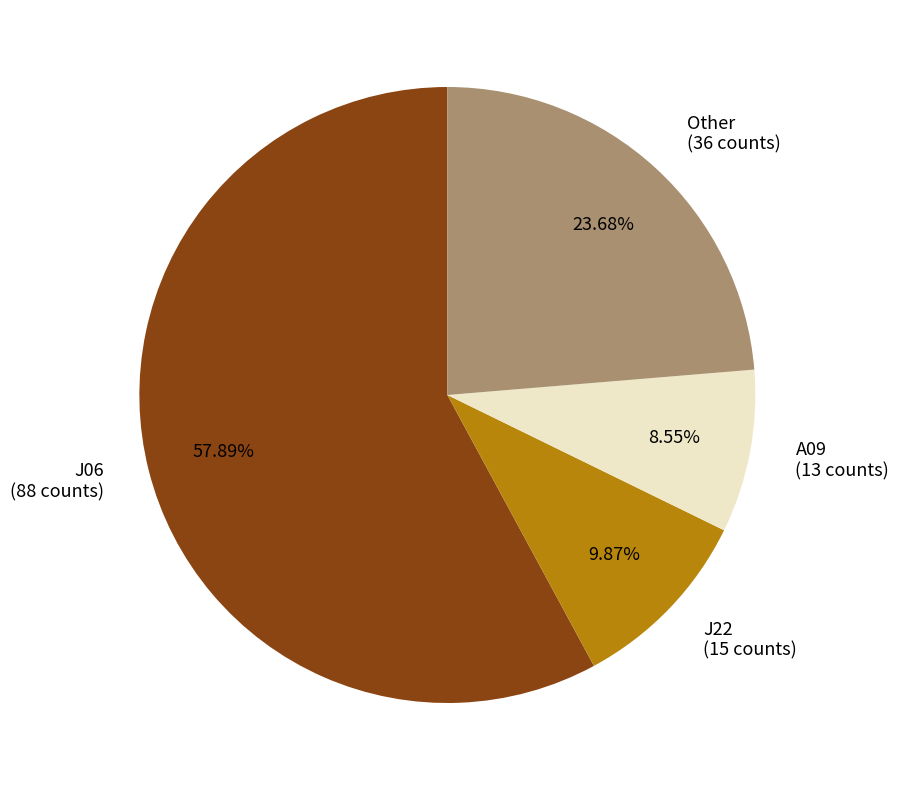

Do J06 (88 counts) and J22 (15 counts) together represent more than half of the pie?

Yes